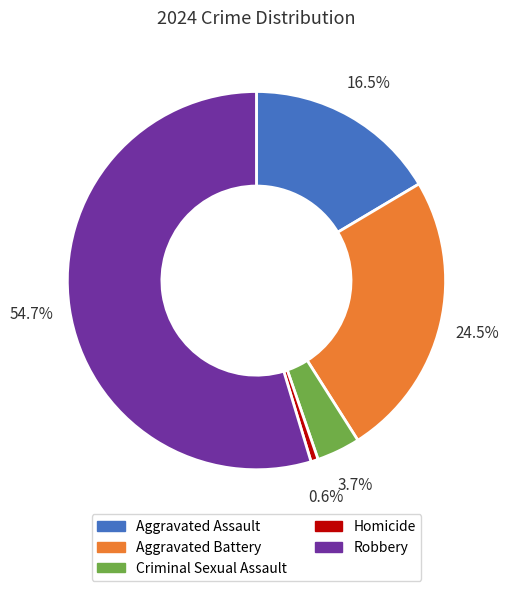

What is the largest slice in the pie chart?

Robbery